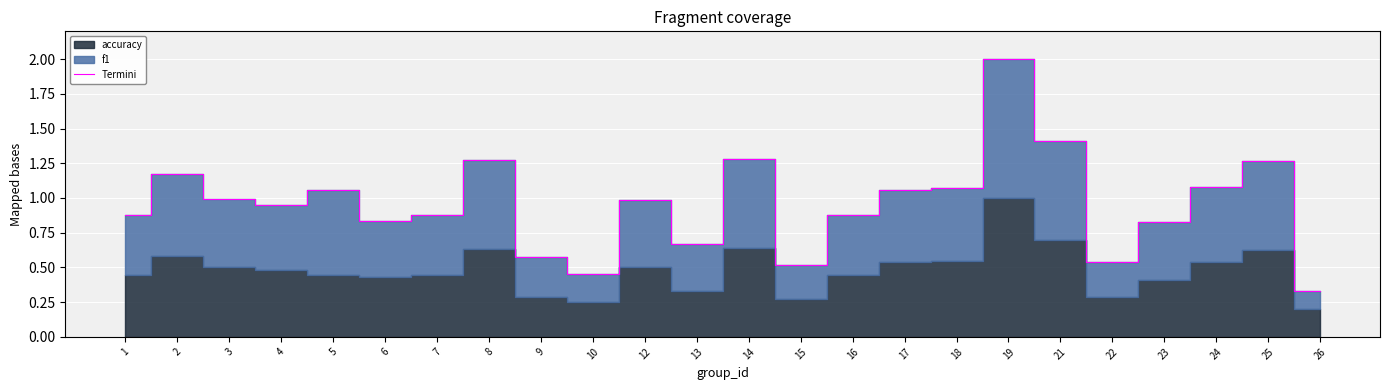

What is the difference between the second highest and minimum values?

1.1